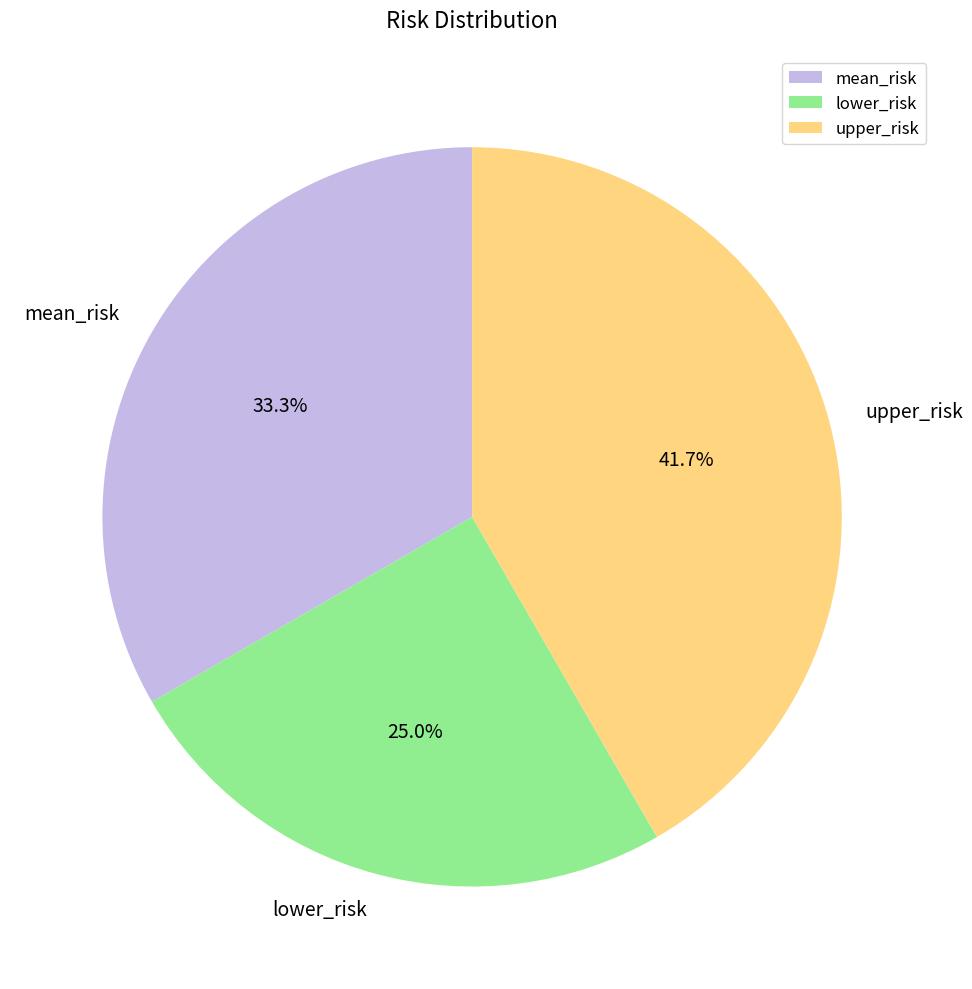

Is there a majority slice in this chart?

No